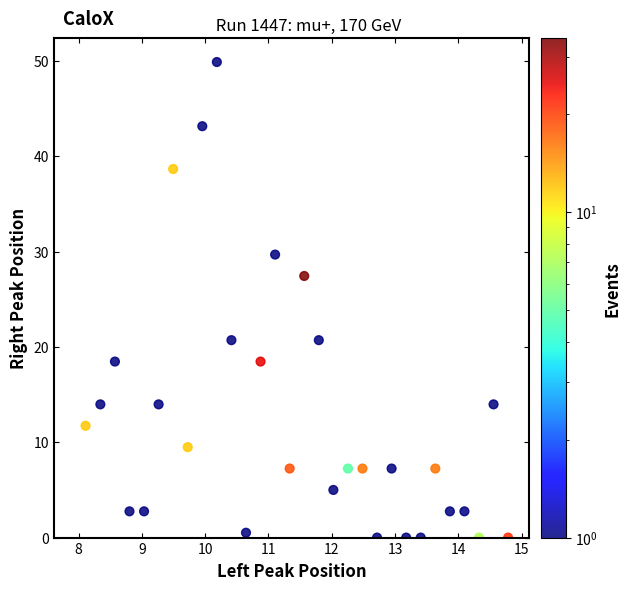

What is the range of Y values (max minus min)?

49.9